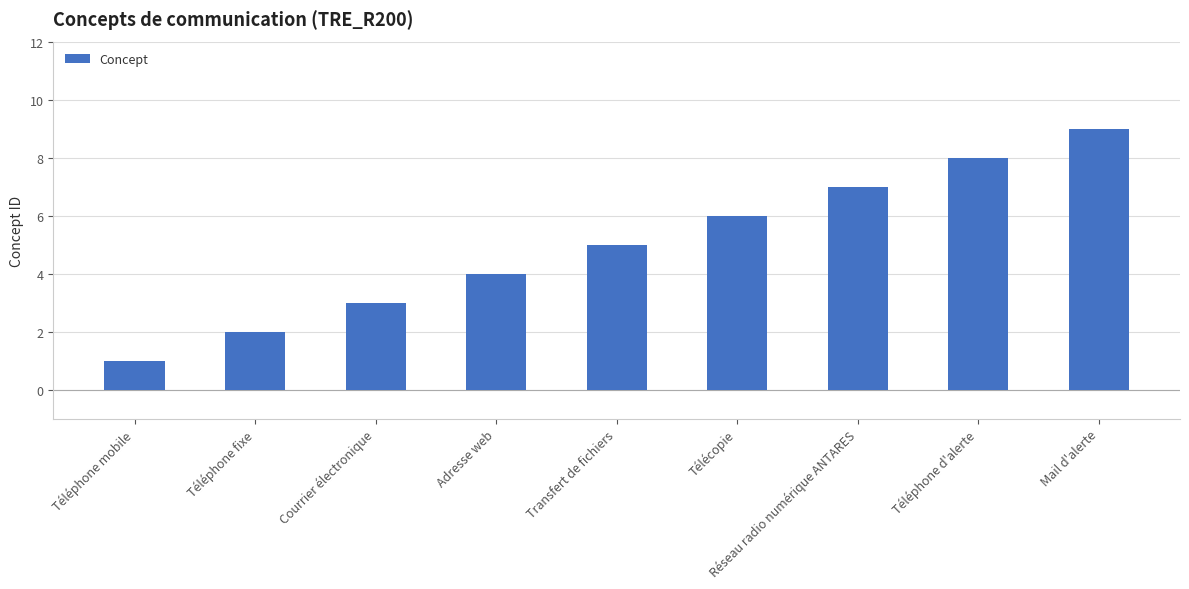

Approximately how many times larger is the value at Télécopie compared to Téléphone fixe?

3.0